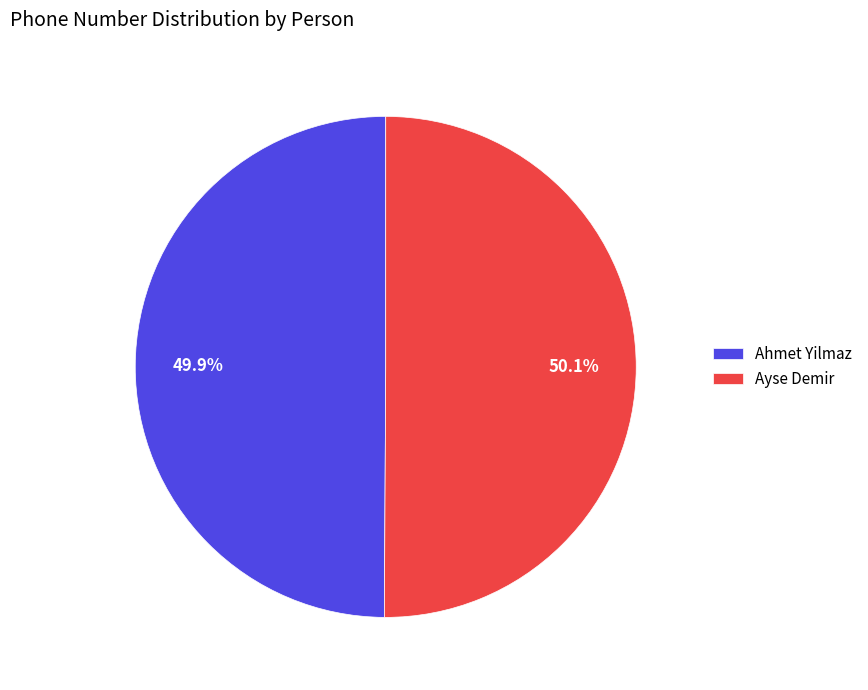

Is there a majority slice in this chart?

Yes